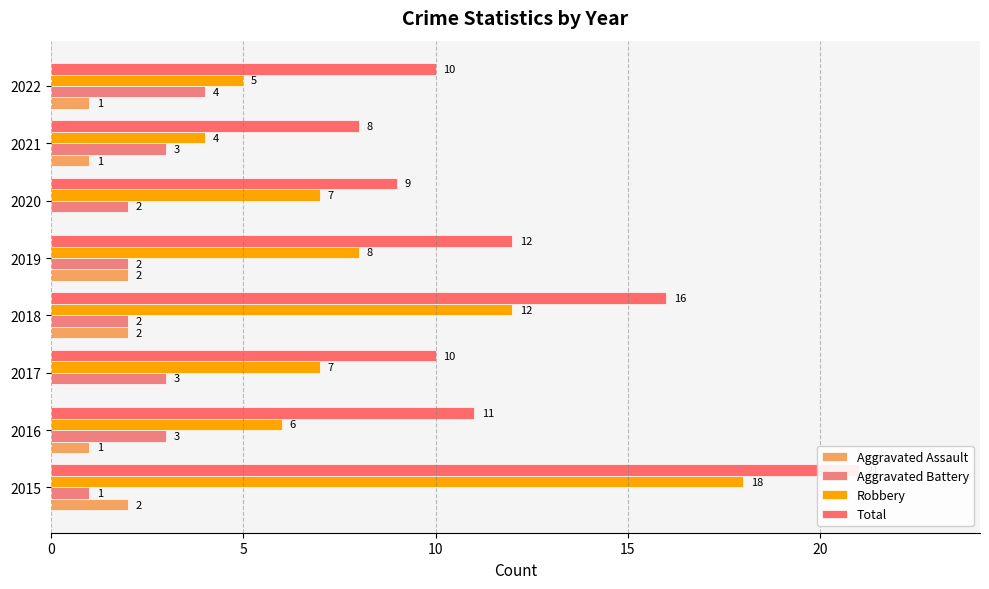

Is the value of Aggravated Assault at 2019 greater than the value of Total at 2022?

No